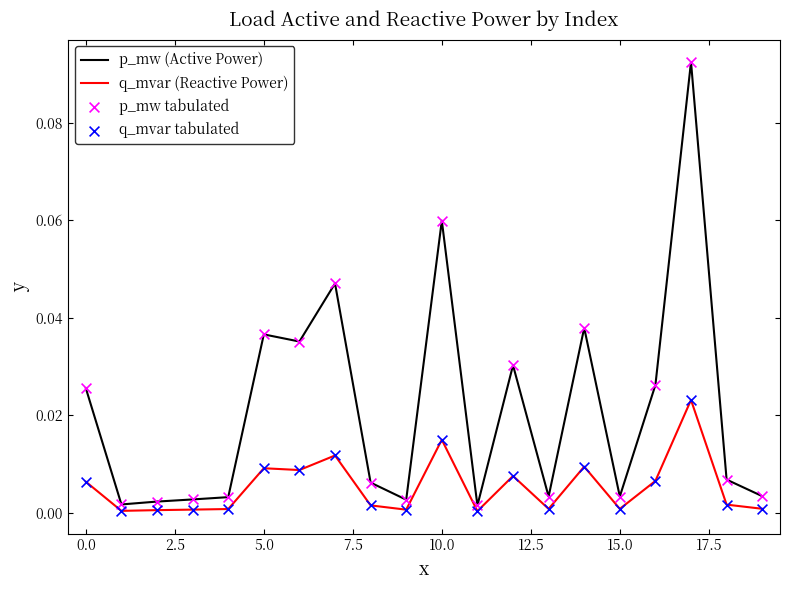

At how many categories does at least one series exceed 0?

20